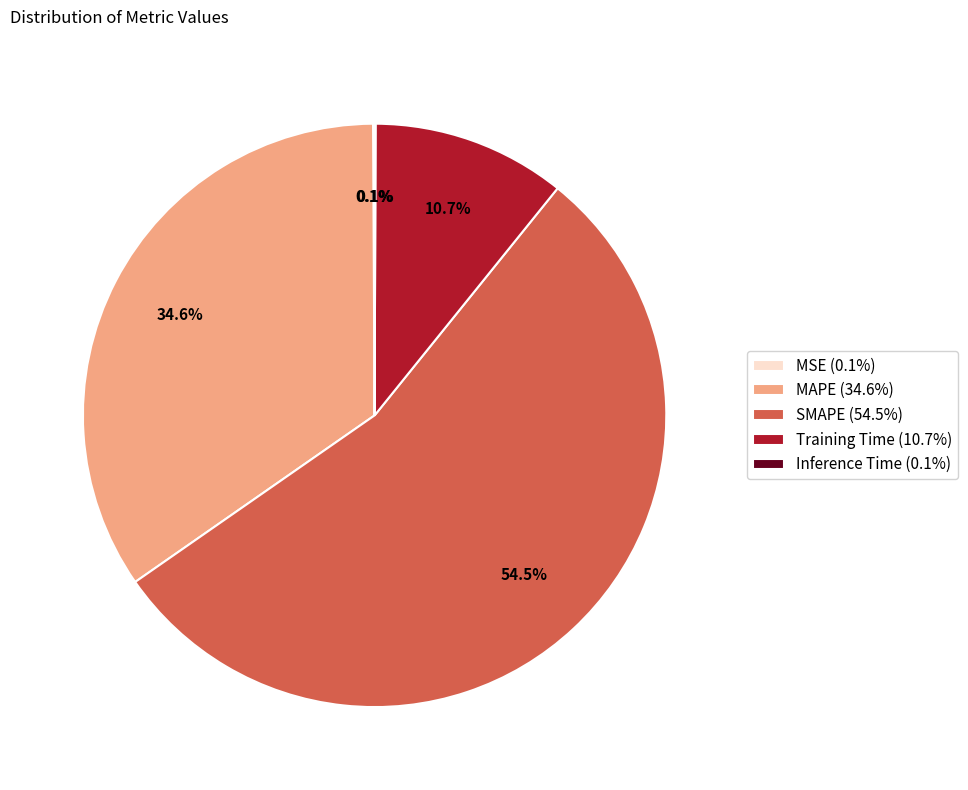

Is there any slice that represents more than half of the pie?

Yes